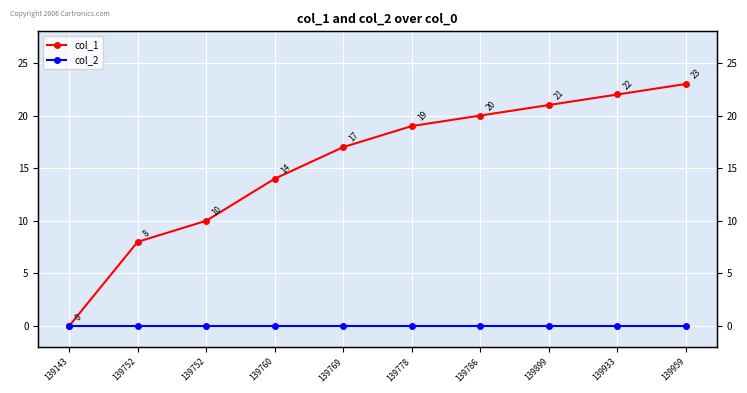

What are all the series names shown in the legend?

col_1, col_2